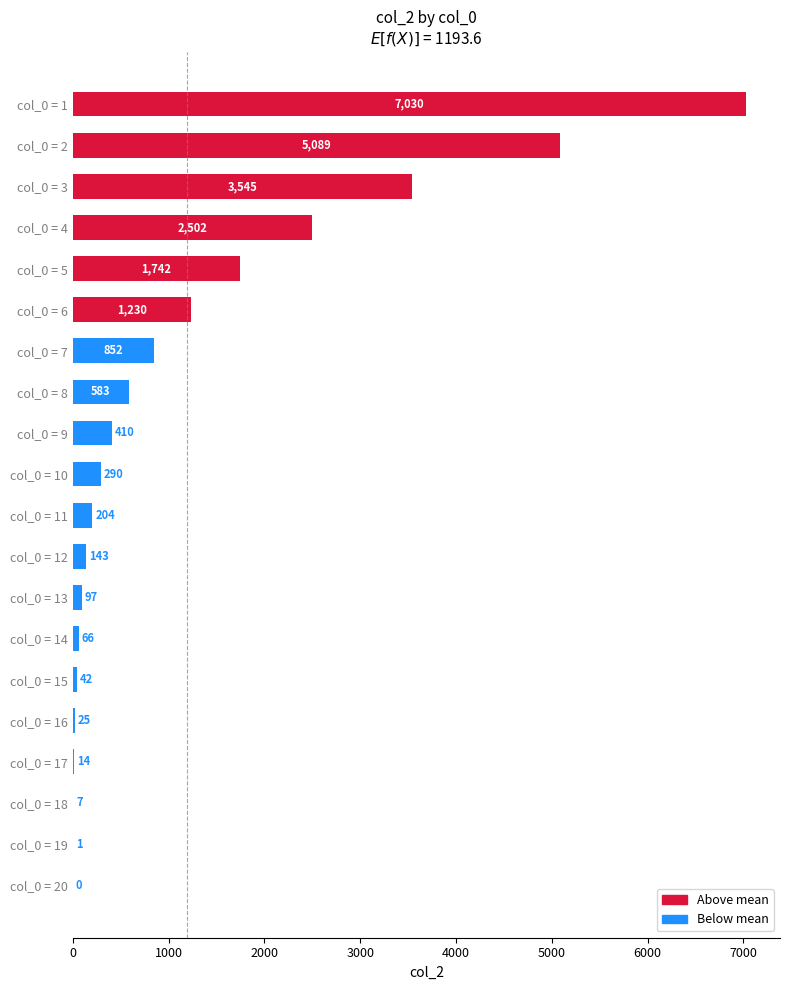

How many categories are shown in the chart?

20